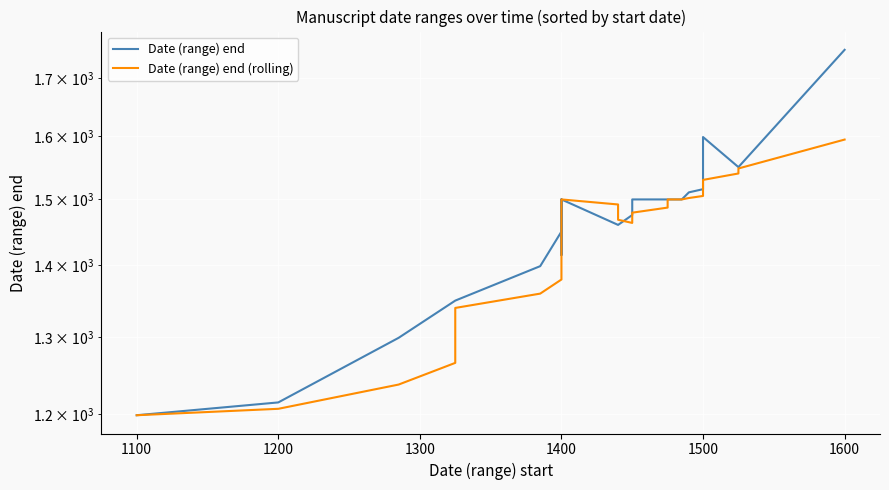

True or false: Date (range) end has more than 2 points higher than both neighbors.

False